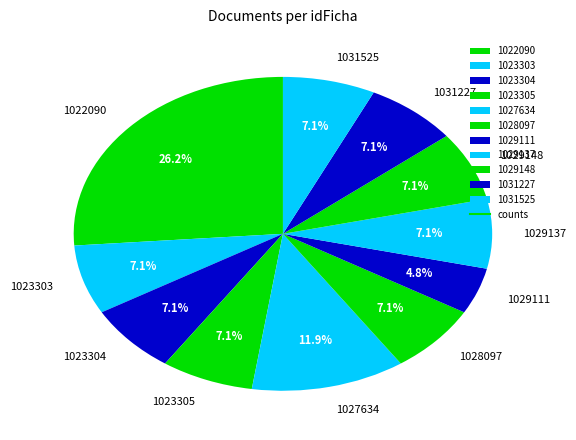

Count the number of slices in the pie.

11